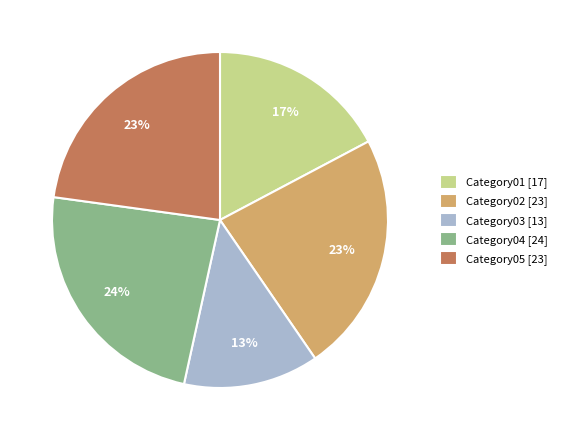

Which slice is the smallest?

Category03